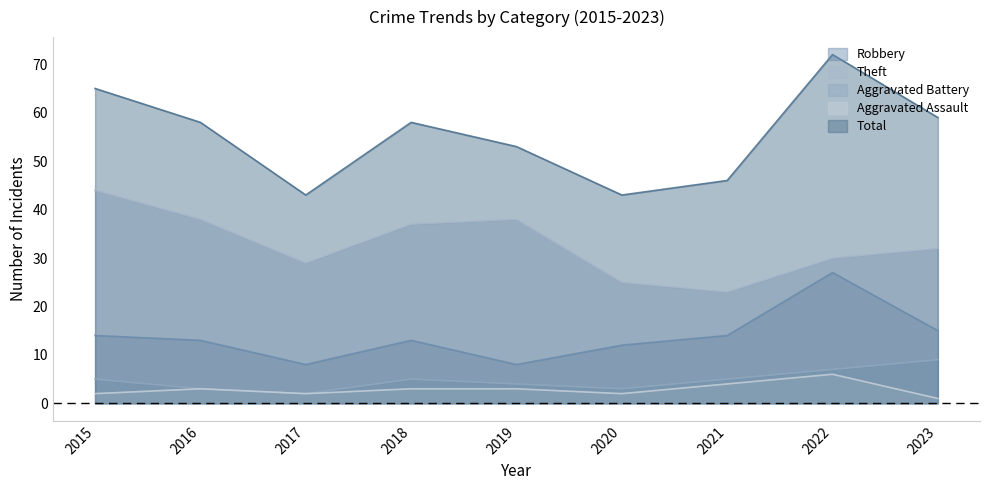

How many lines are shown in the chart?

5